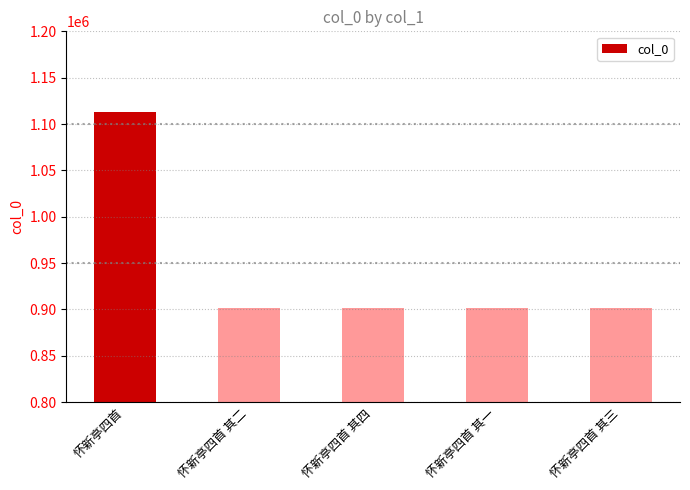

How many data points are less than 901713?

2